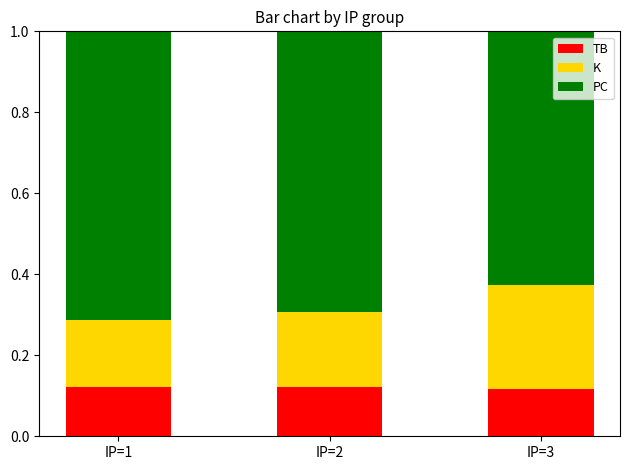

How many TB values are between 0 and 1?

3